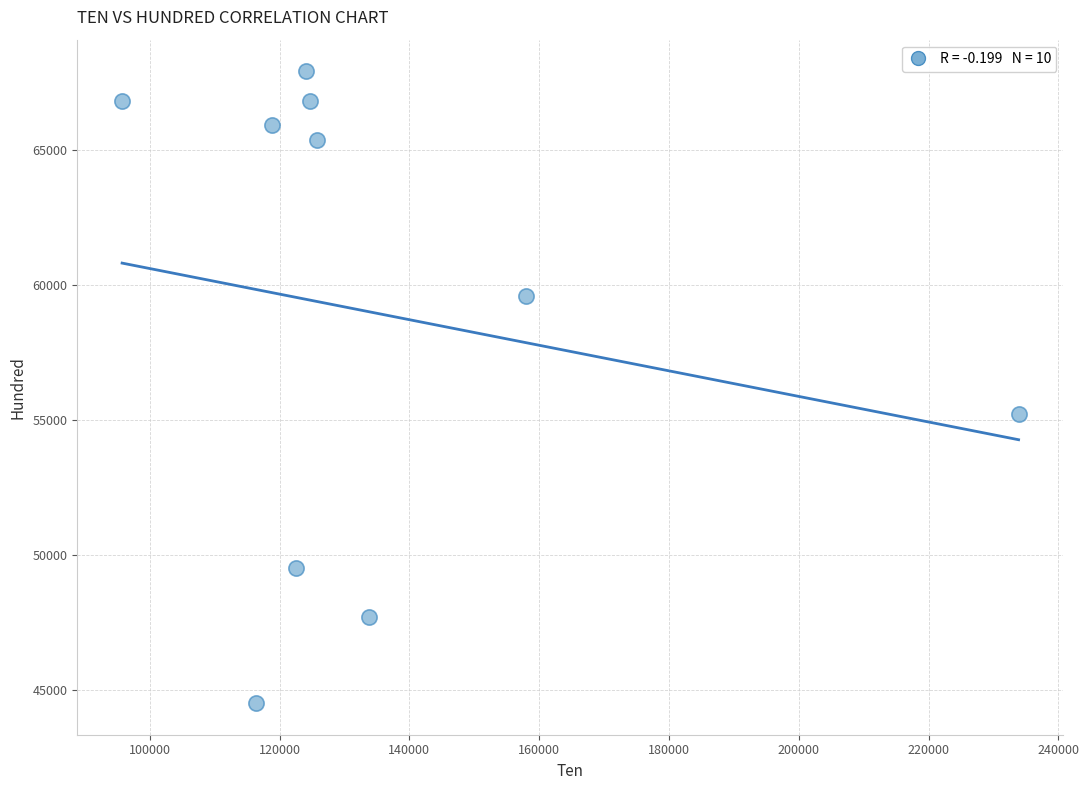

What is the average Y value?

58947